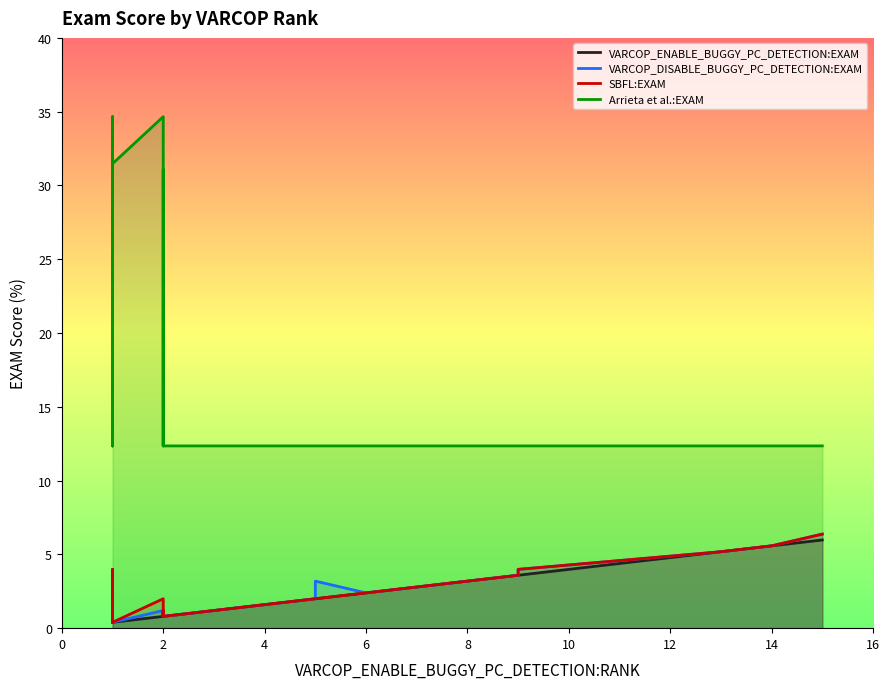

How many data points in SBFL:EXAM are above 1?

28